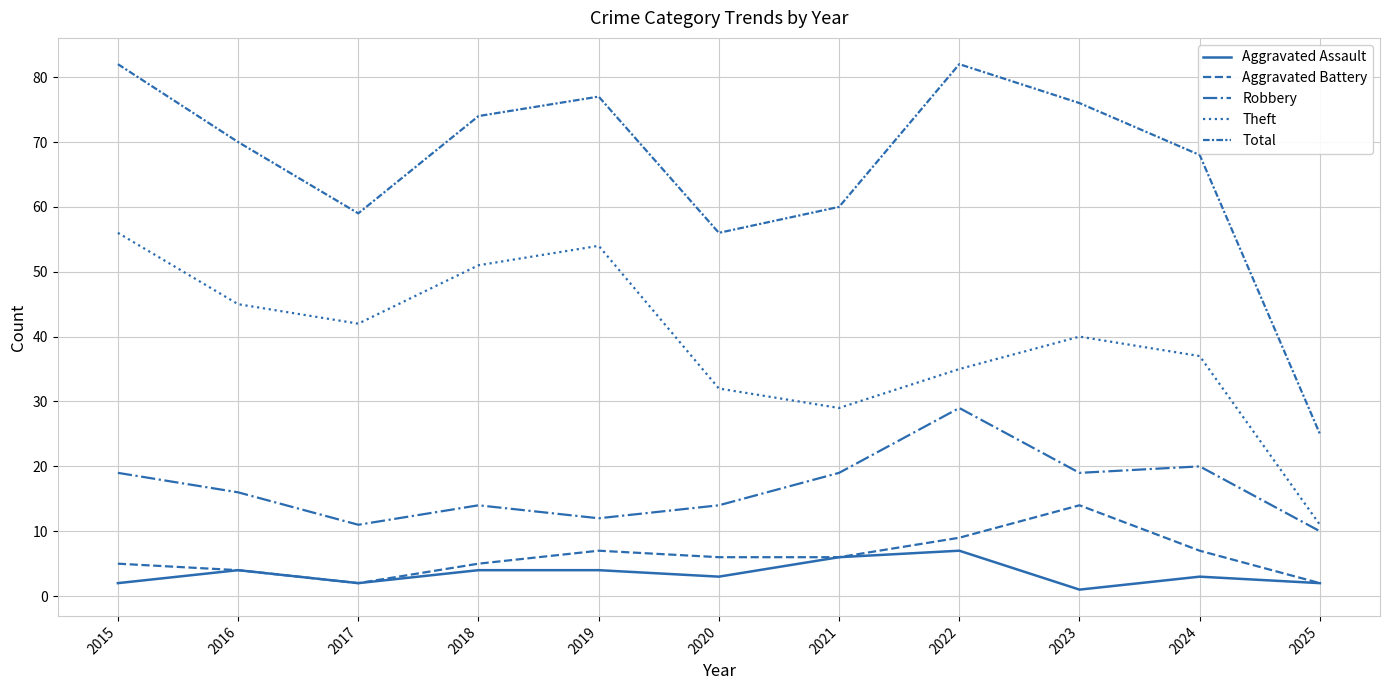

Rank the categories by Aggravated Assault value from highest to lowest.

2022, 2021, 2016, 2018, 2019, 2020, 2024, 2015, 2017, 2025, 2023